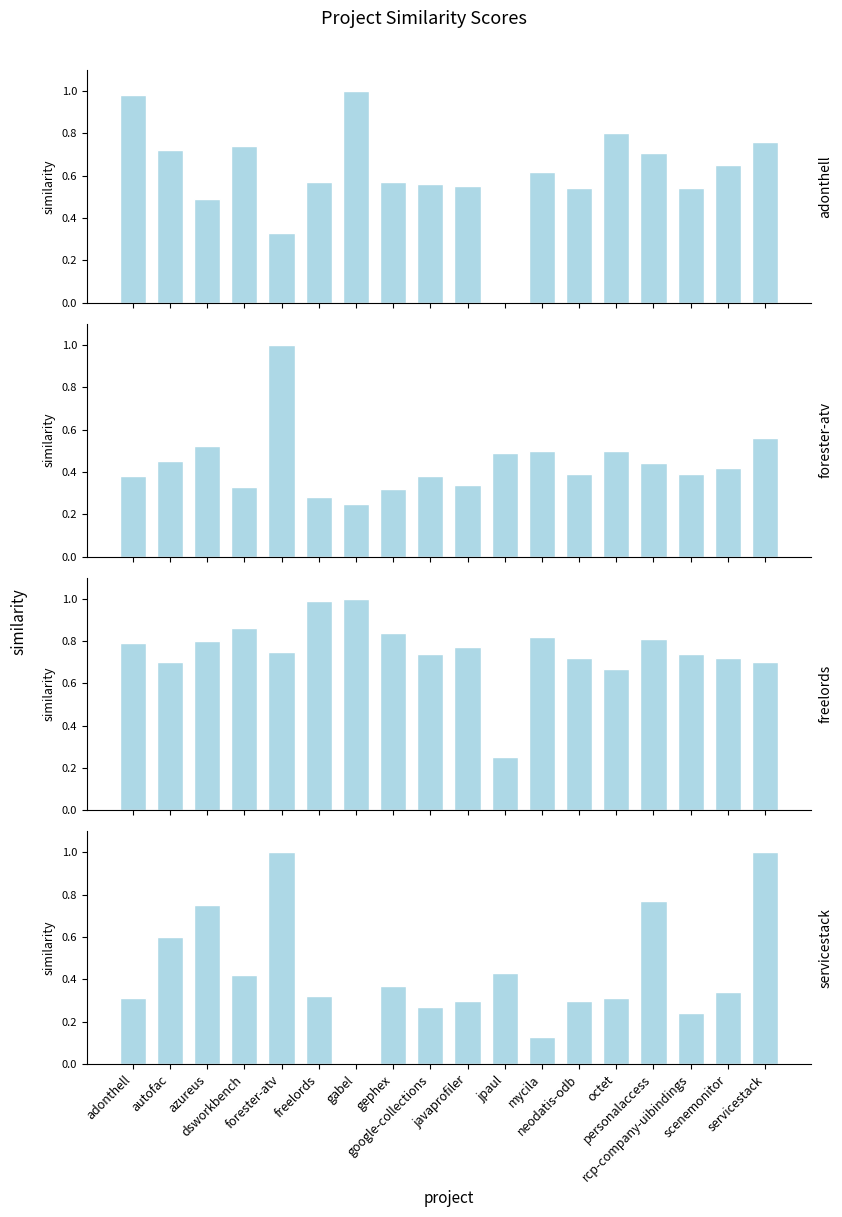

Count the servicestack values in the range 0 to 1.

18